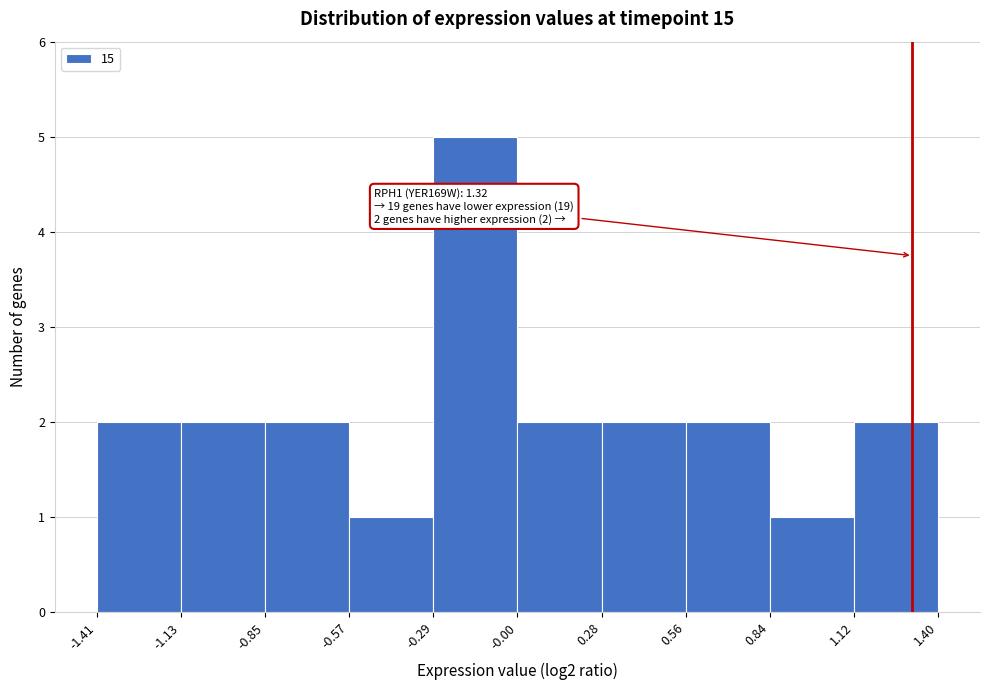

Over which range of the x-axis is the bar tallest?

-0.29 to -0.00